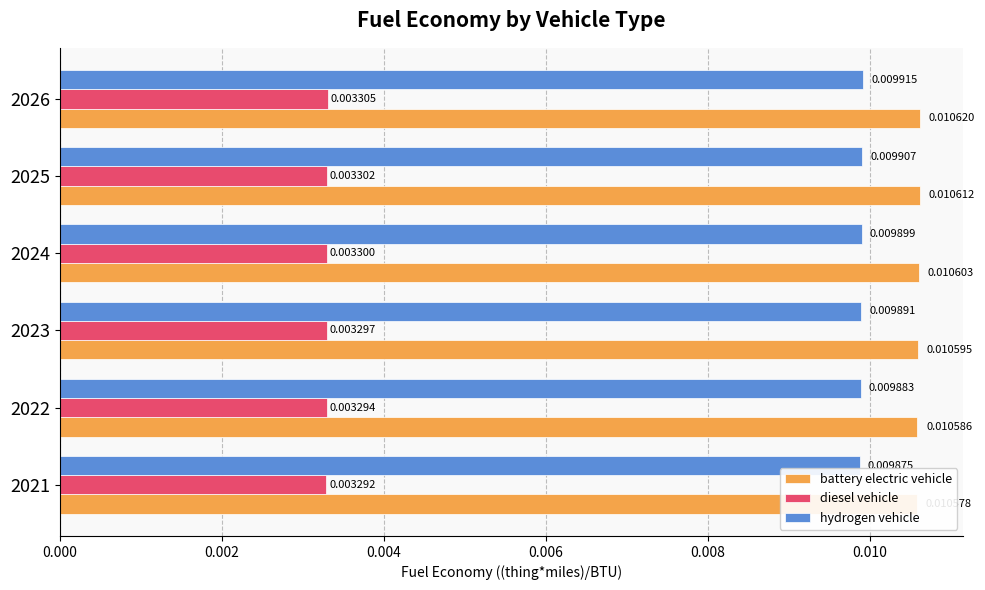

Which series has the largest total across all categories?

battery electric vehicle